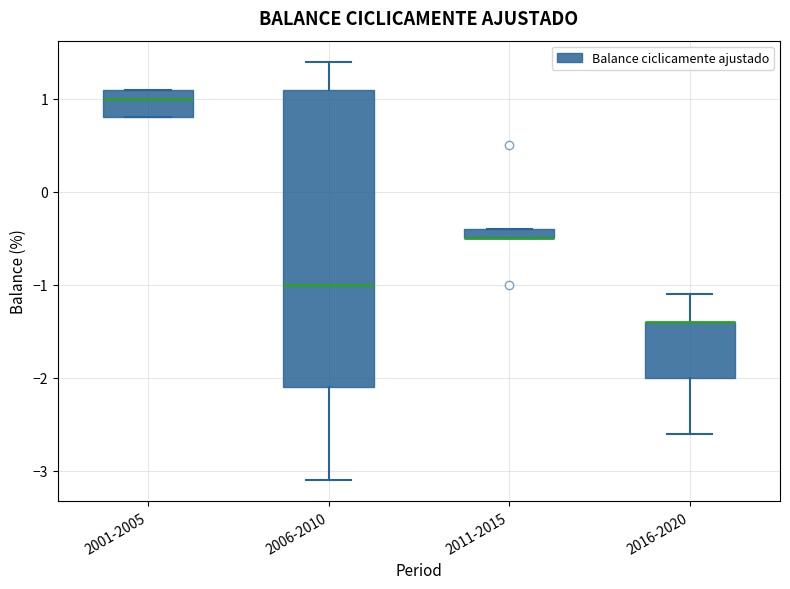

Where is the upper edge of the box for 2006-2010 on the y-axis? The values are not printed on the chart, so give them approximately, as read against the axis.

1.1